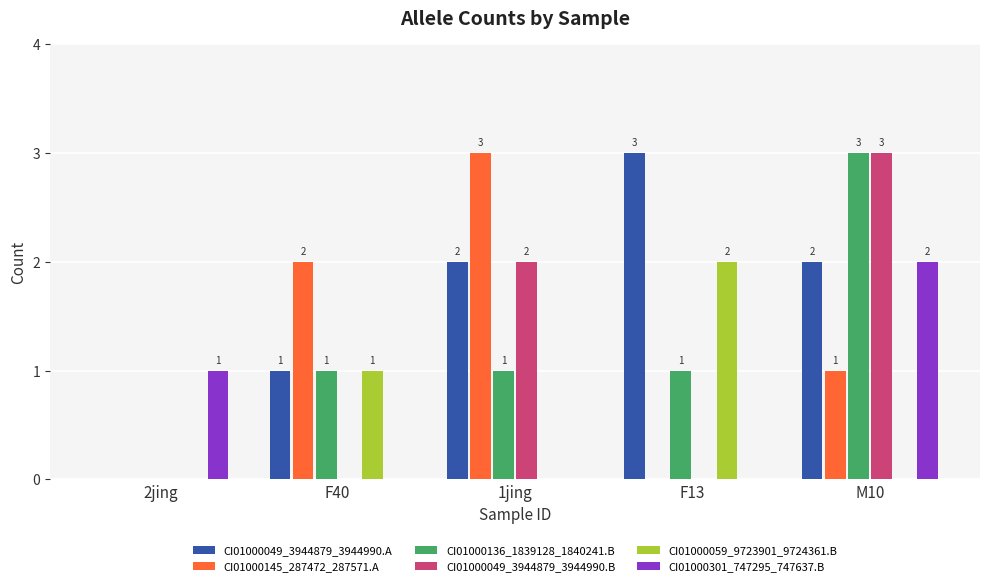

What is the greatest value displayed?

3